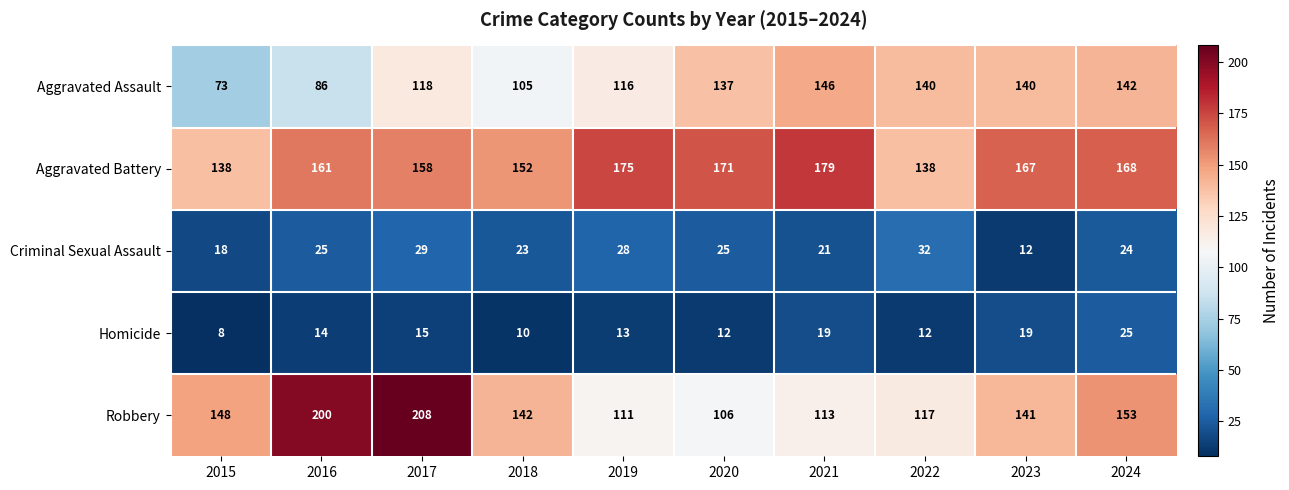

At how many categories does at least one series exceed 174?

4